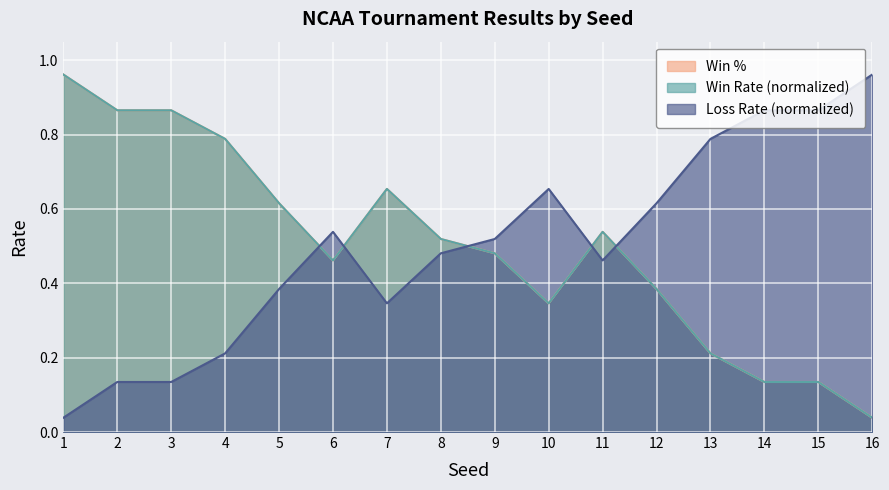

Read the Win value at 1.

1.0